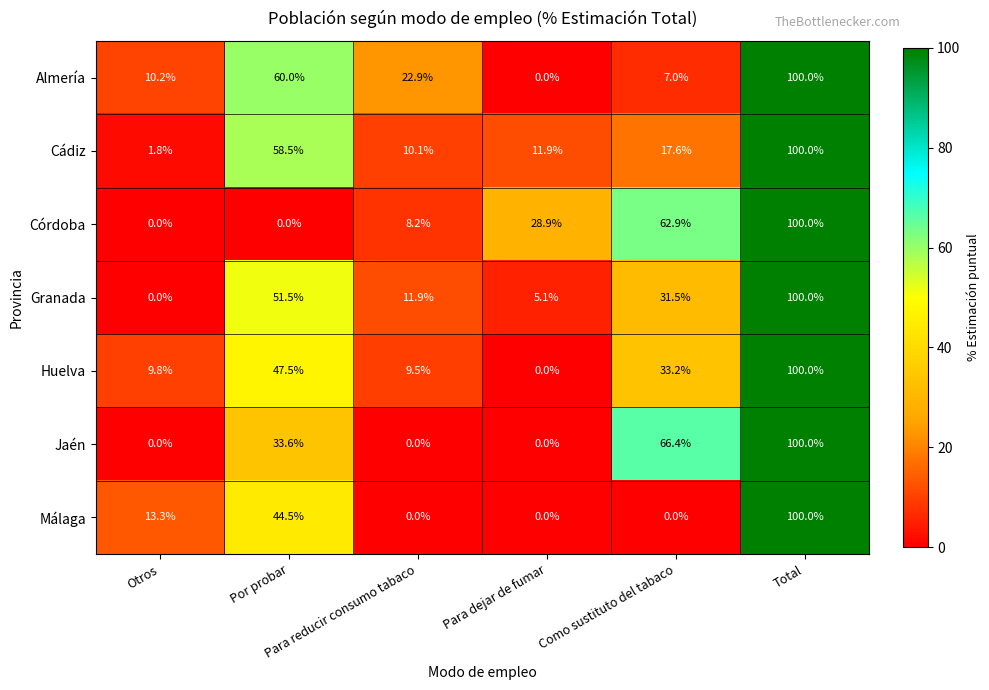

What is the difference between the maximum and minimum values in the Córdoba series?

100.0